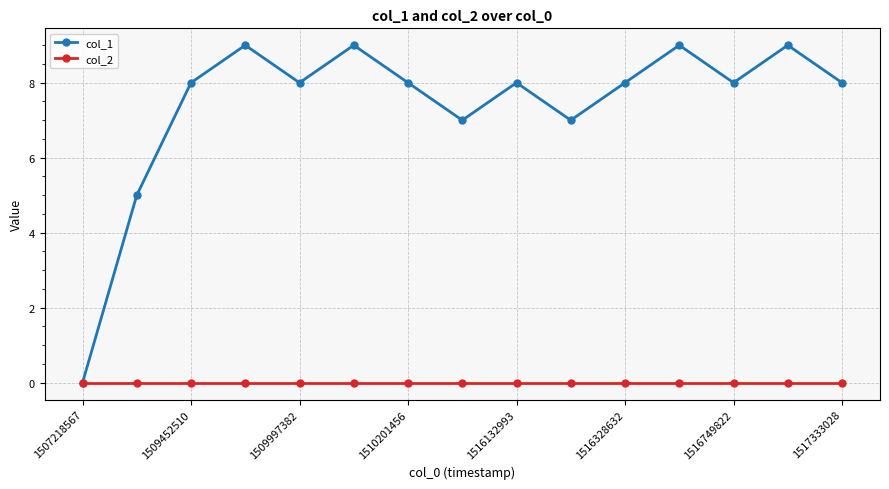

Which series has the widest spread of values?

col_1